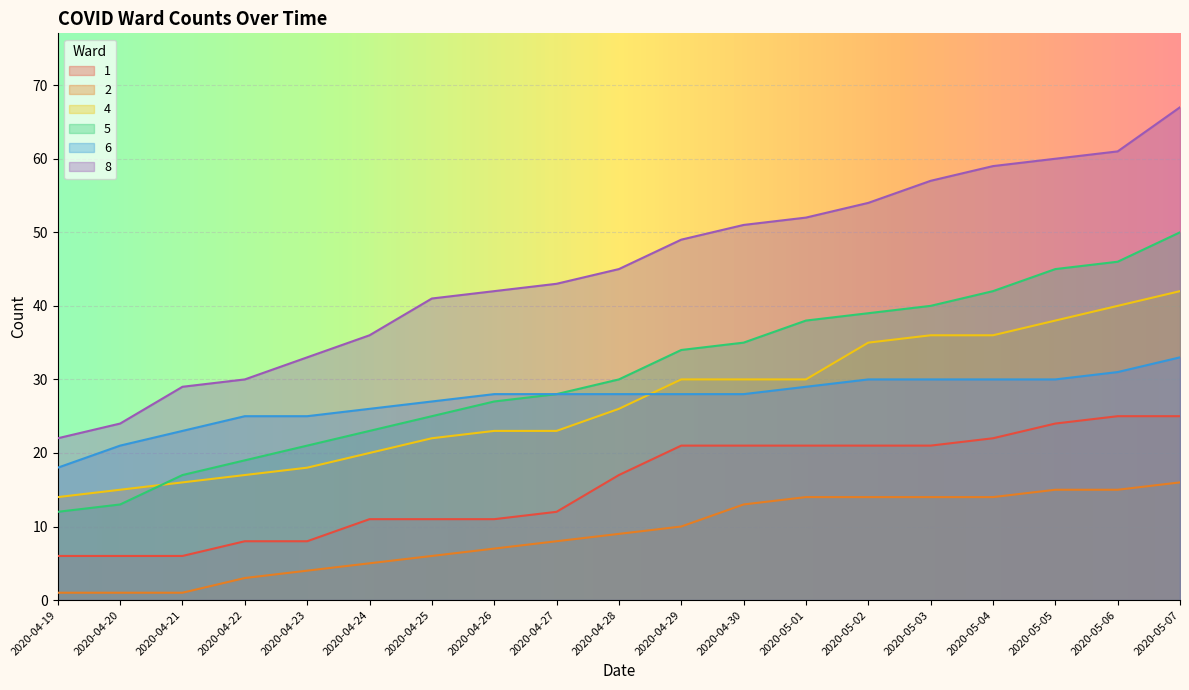

Is the value of 2 at 2020-05-03 greater than the value of 5 at 2020-05-04?

No